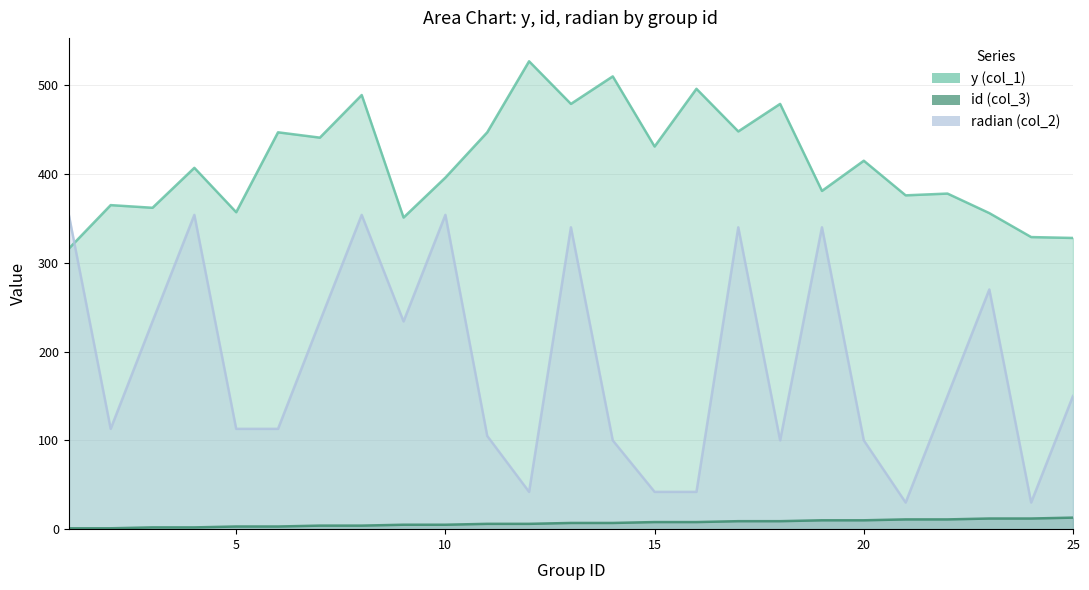

At which category is the sum across all series the highest?

8